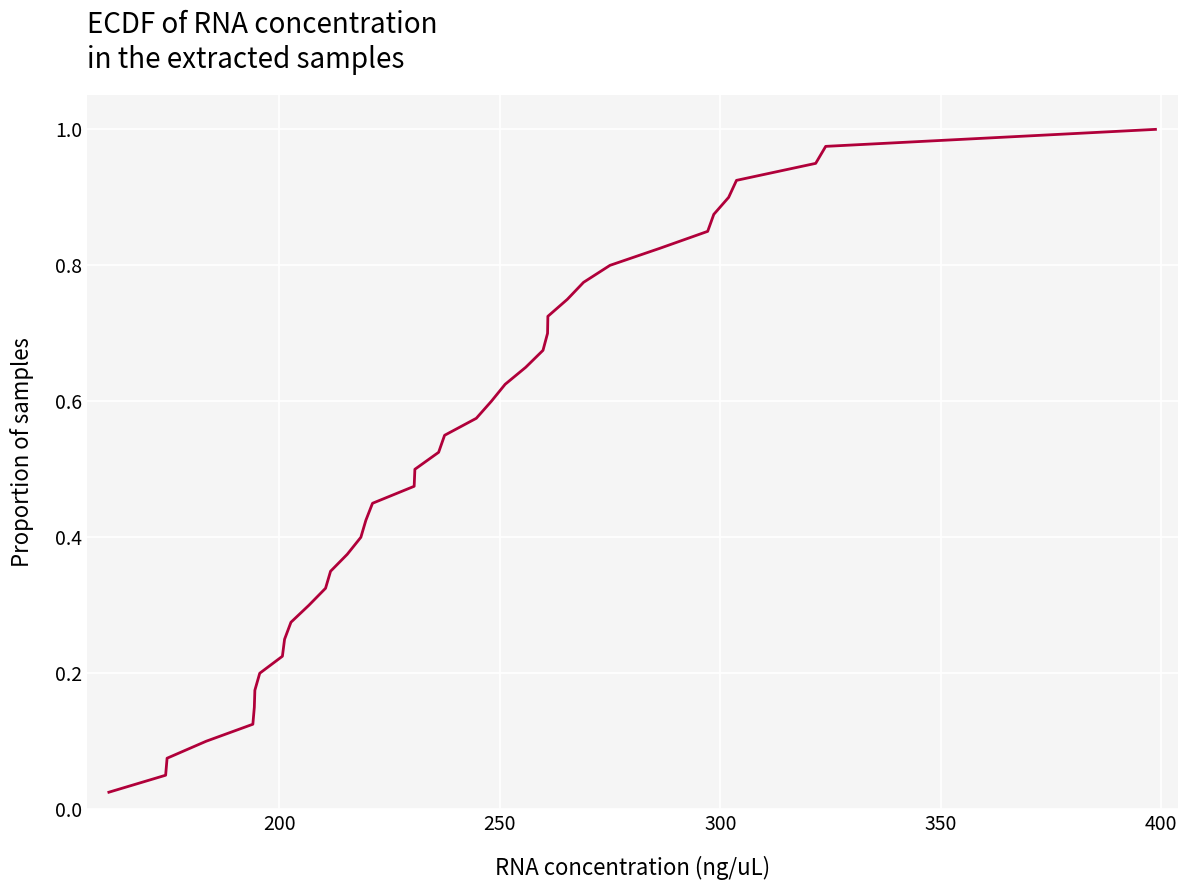

Does the chart have visible grid lines?

Yes